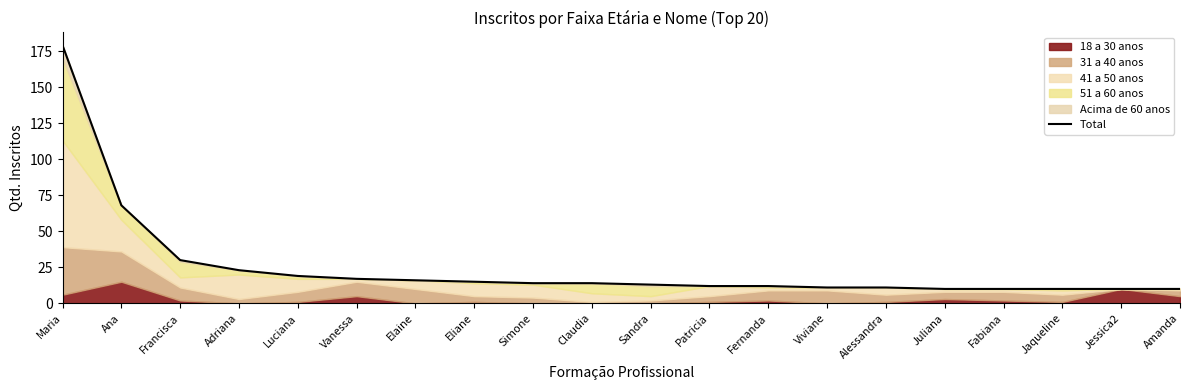

Reading left to right, transcribe all the data shown in this chart.

Maria=179	Ana=68	Francisca=30	Adriana=23	Luciana=19	Vanessa=17	Elaine=16	Eliane=15	Simone=14	Claudia=14	Sandra=13	Patricia=12	Fernanda=12	Viviane=11	Alessandra=11	Juliana=10	Fabiana=10	Jaqueline=10	Jessica2=10	Amanda=10